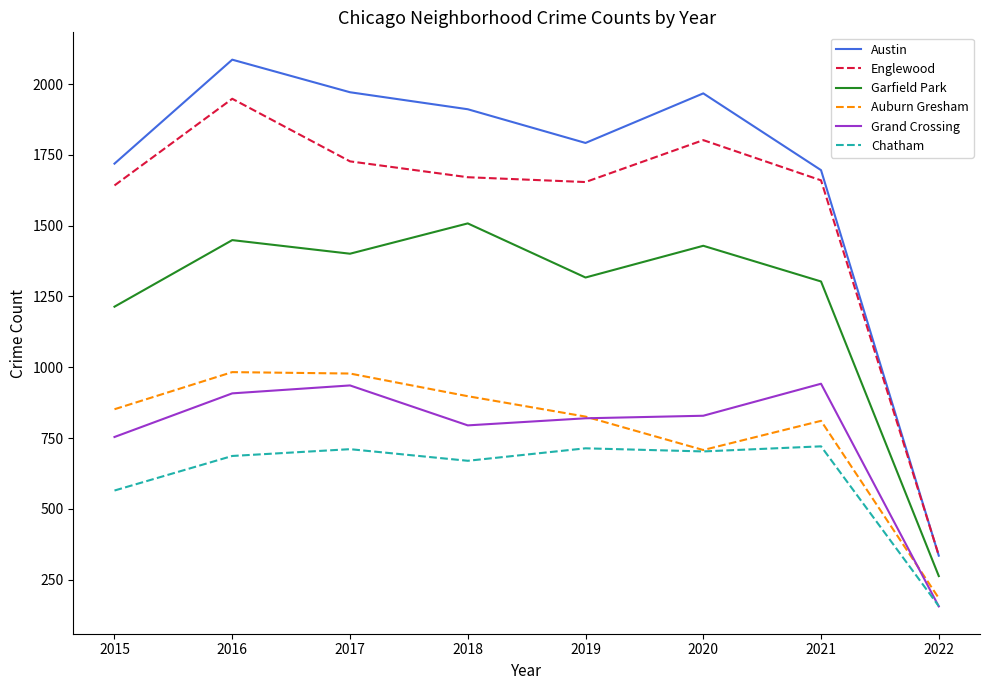

Which label corresponds to the largest value in the chart?

2016